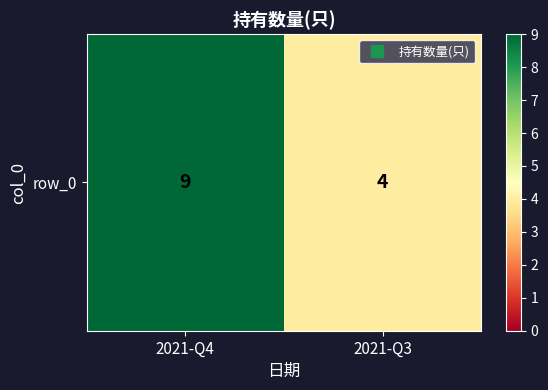

Count the values in the range 4 to 9.

2